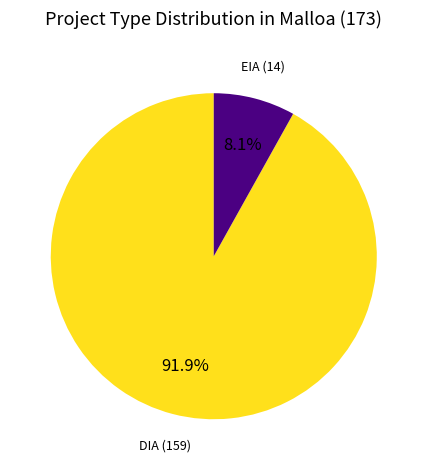

Between EIA and DIA, which is larger?

DIA